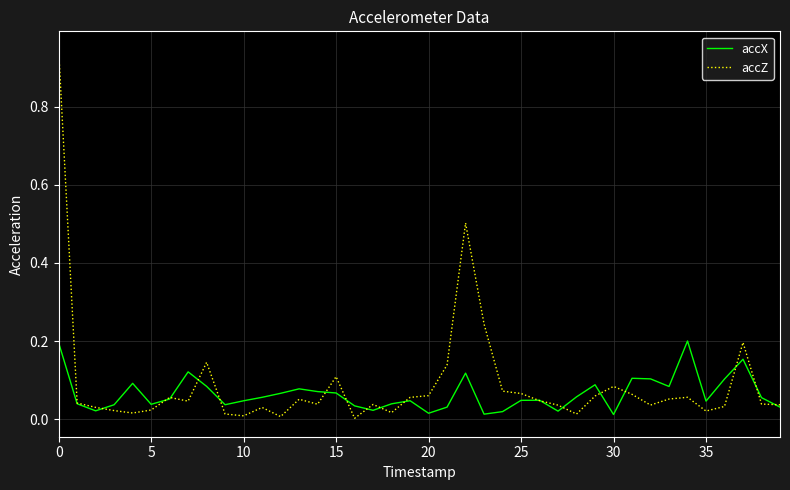

How many lines are shown in the chart?

2